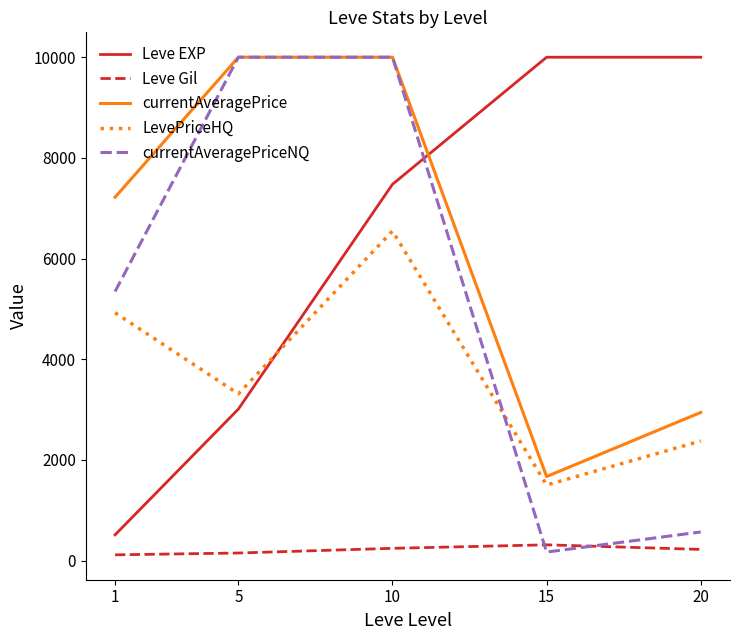

What is the lowest value of the LevePriceHQ series?

1500.0